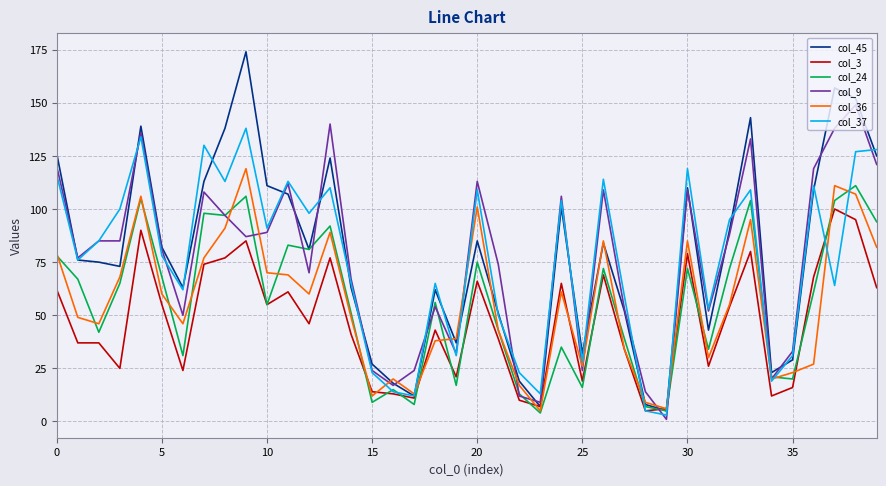

Which series has the widest spread of values?

col_45